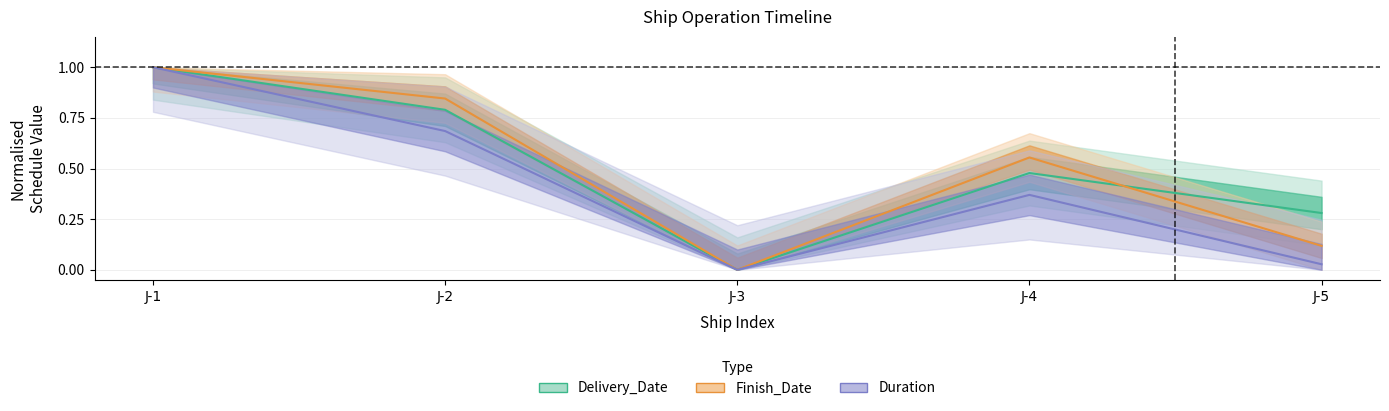

True or false: Delivery_Date and Duration intersect in this chart.

False